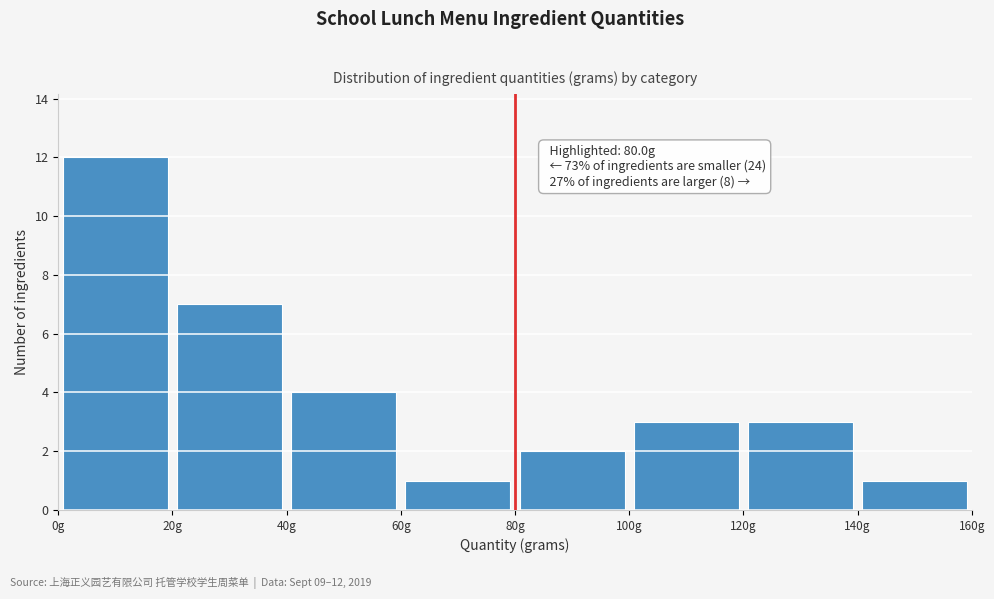

Which range on the x-axis has the tallest bar?

0 to 20